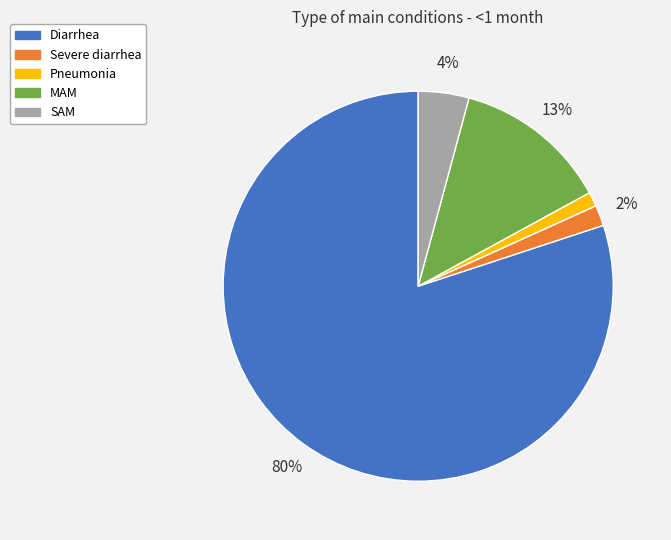

Is the sum of Diarrhea and SAM greater than half?

Yes